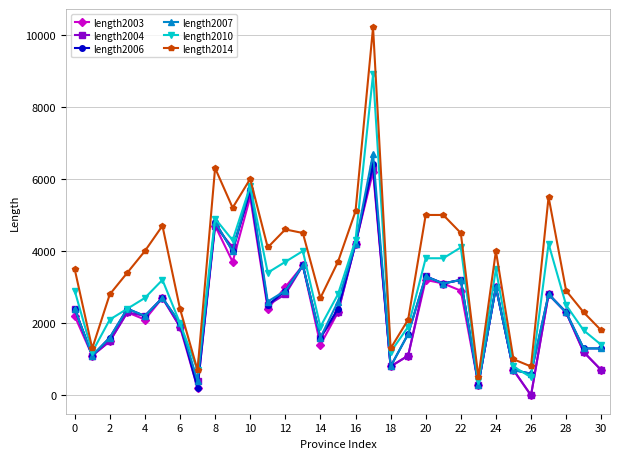

True or false: length2010 has more than 0 points higher than both neighbors.

True